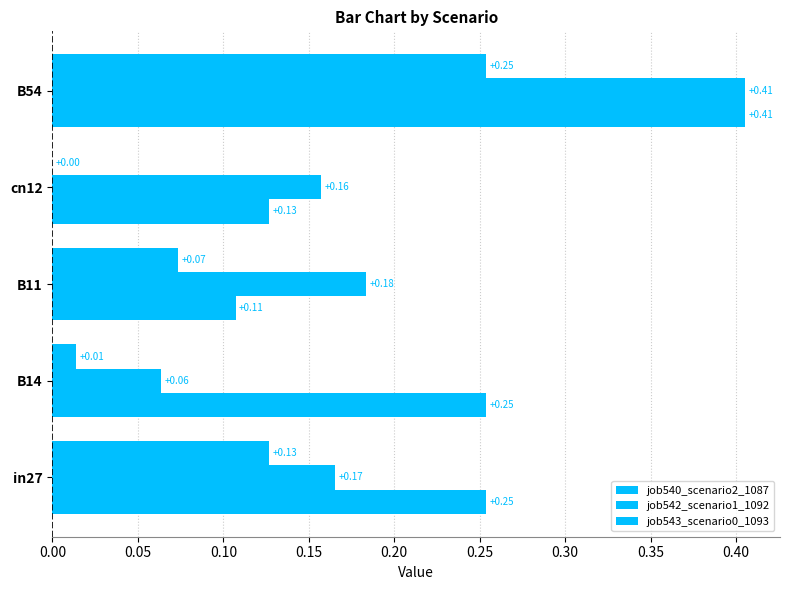

How many distinct data groups are displayed?

3